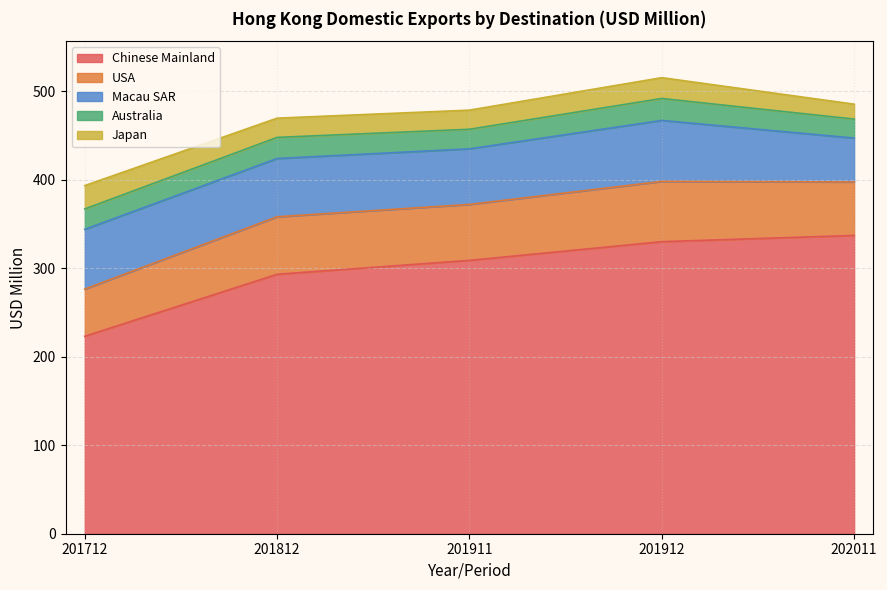

What is the maximum value for Australia?

24.8